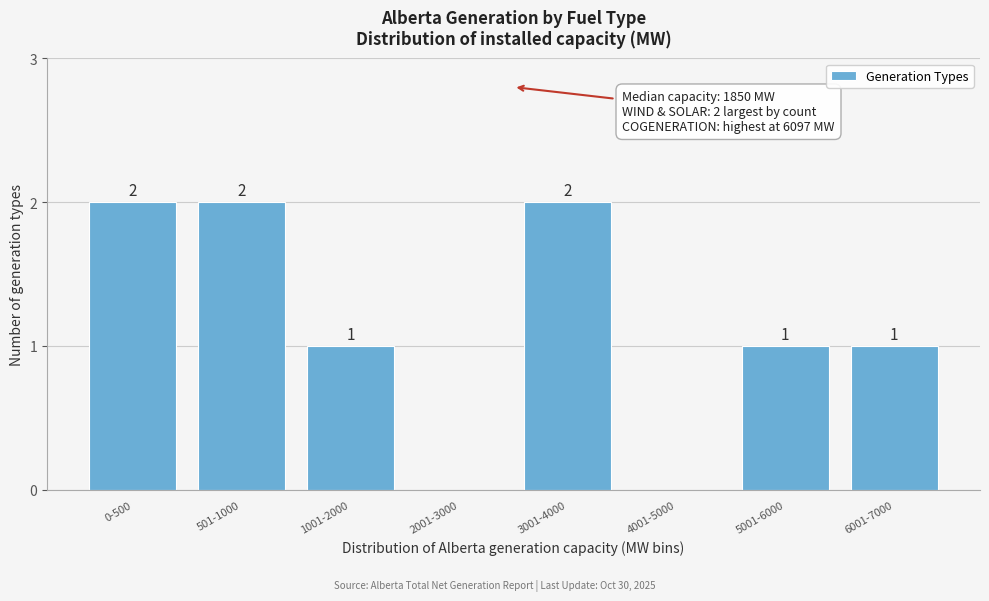

Reading left to right, list all the values displayed in this chart.

0-500=2	501-1000=2	1001-2000=1	2001-3000=0	3001-4000=2	4001-5000=0	5001-6000=1	6001-7000=1